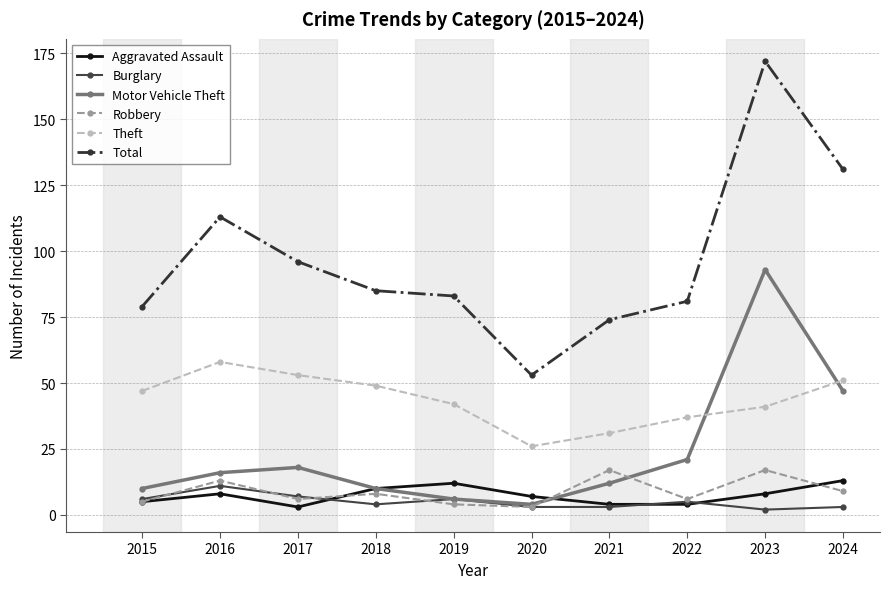

What is the spread (max minus min) of values at 2016?

105